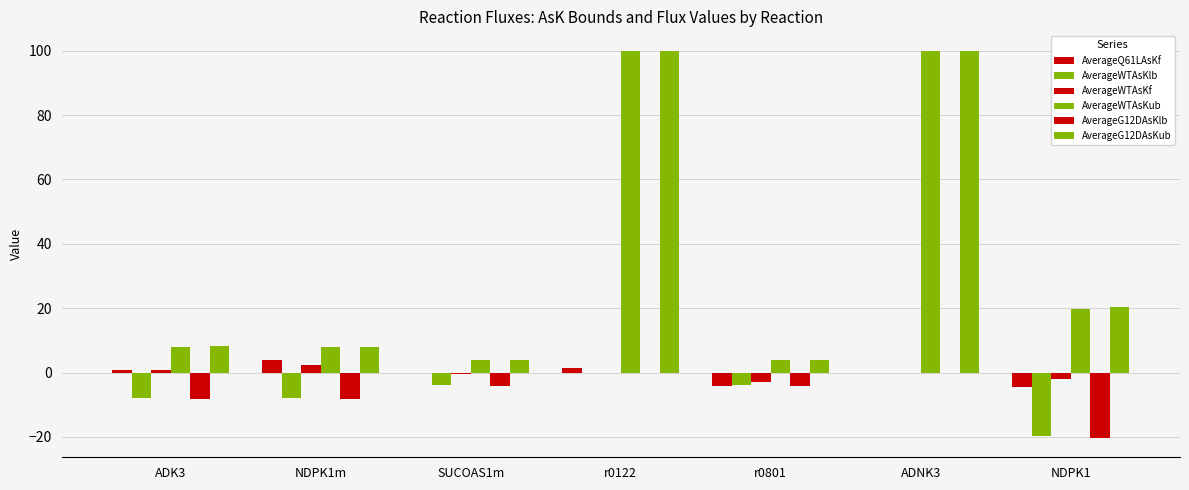

What is the label of the 3rd bar from the right?

r0801